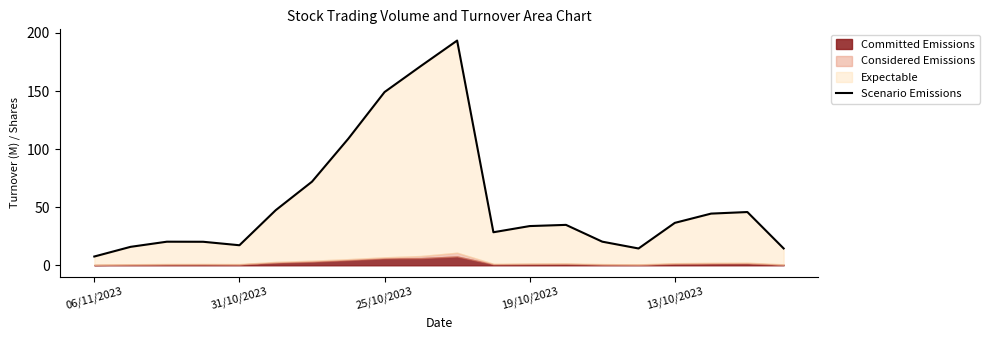

What is the value of the 5th point from the left?

17.3